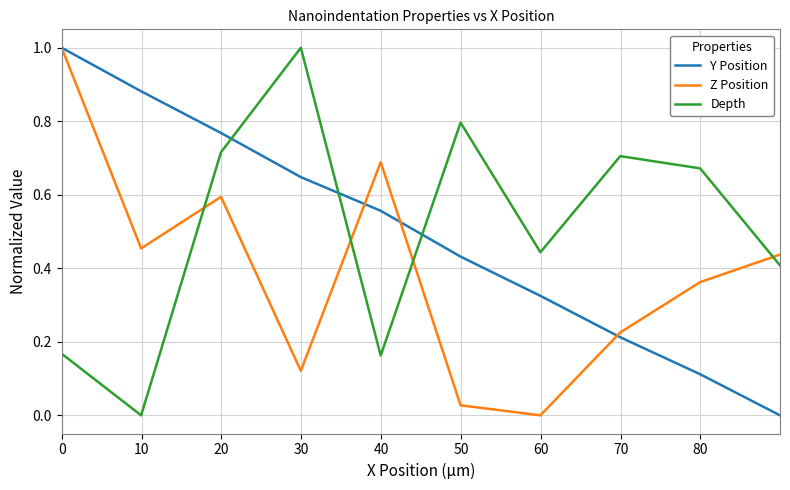

What are all the series names shown in the legend?

Y Position, Z Position, Depth